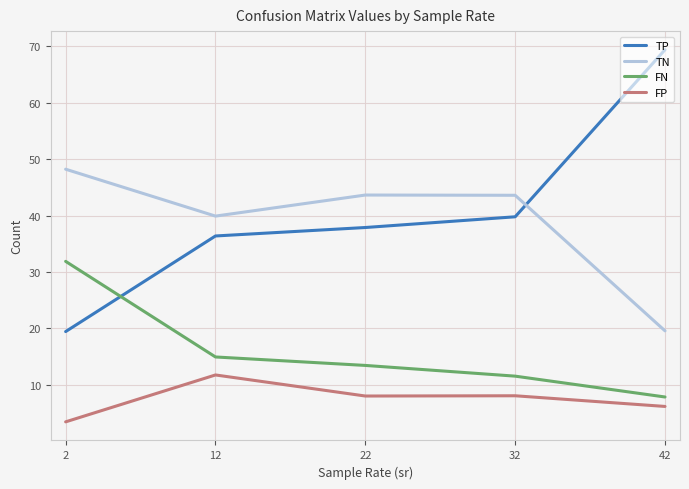

What is the difference between the maximum and second lowest values in the TP series?

33.0